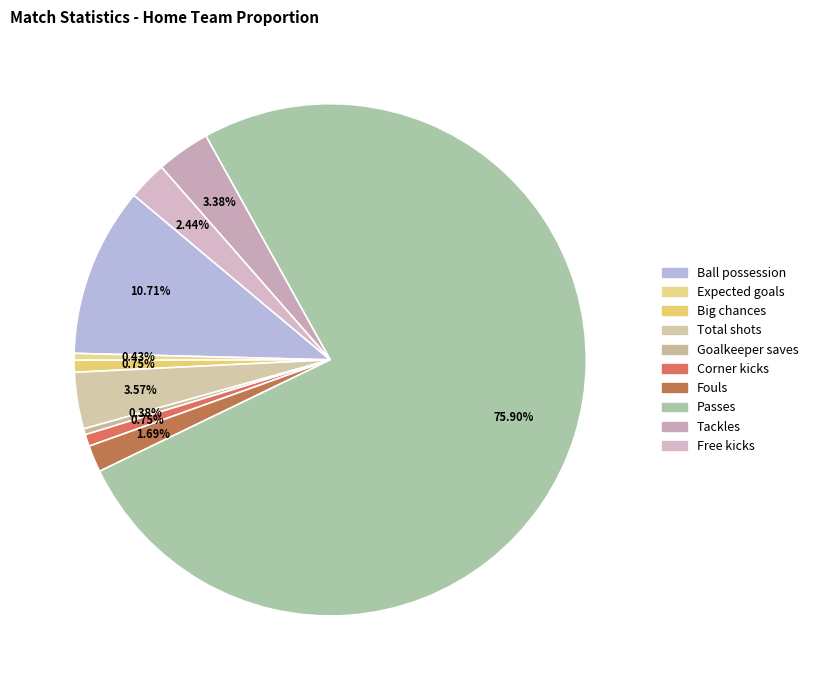

How many slices are in this pie chart?

10